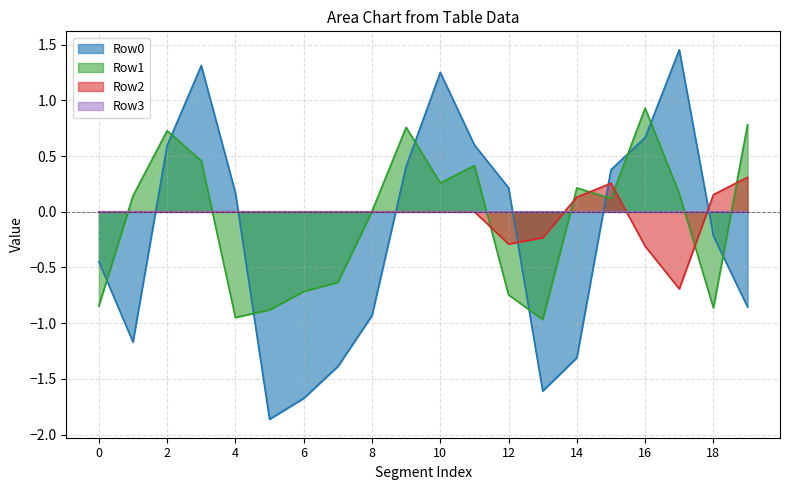

What is the minimum value for Row1?

-1.0